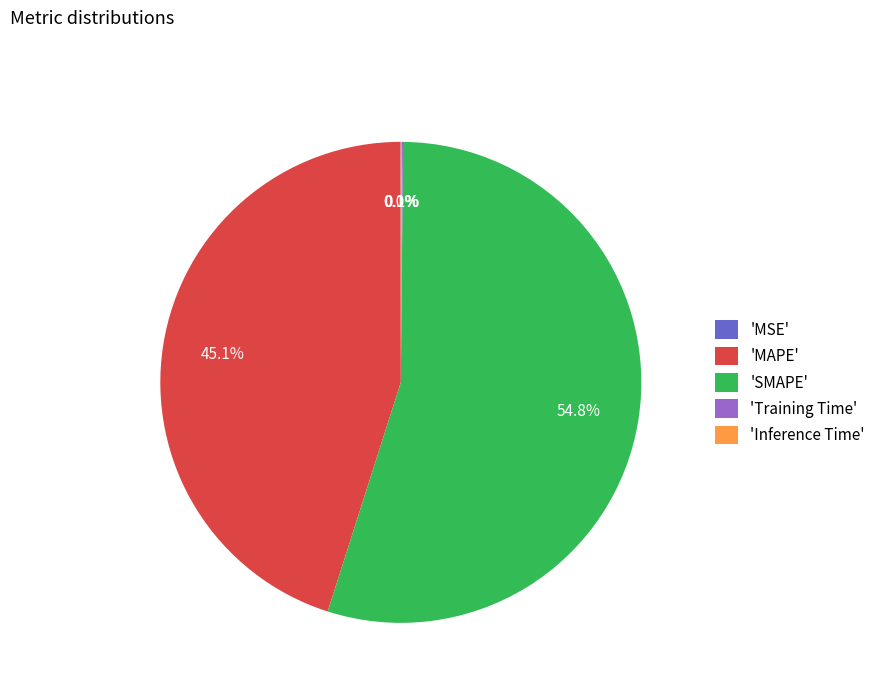

Does any single category account for the majority?

Yes